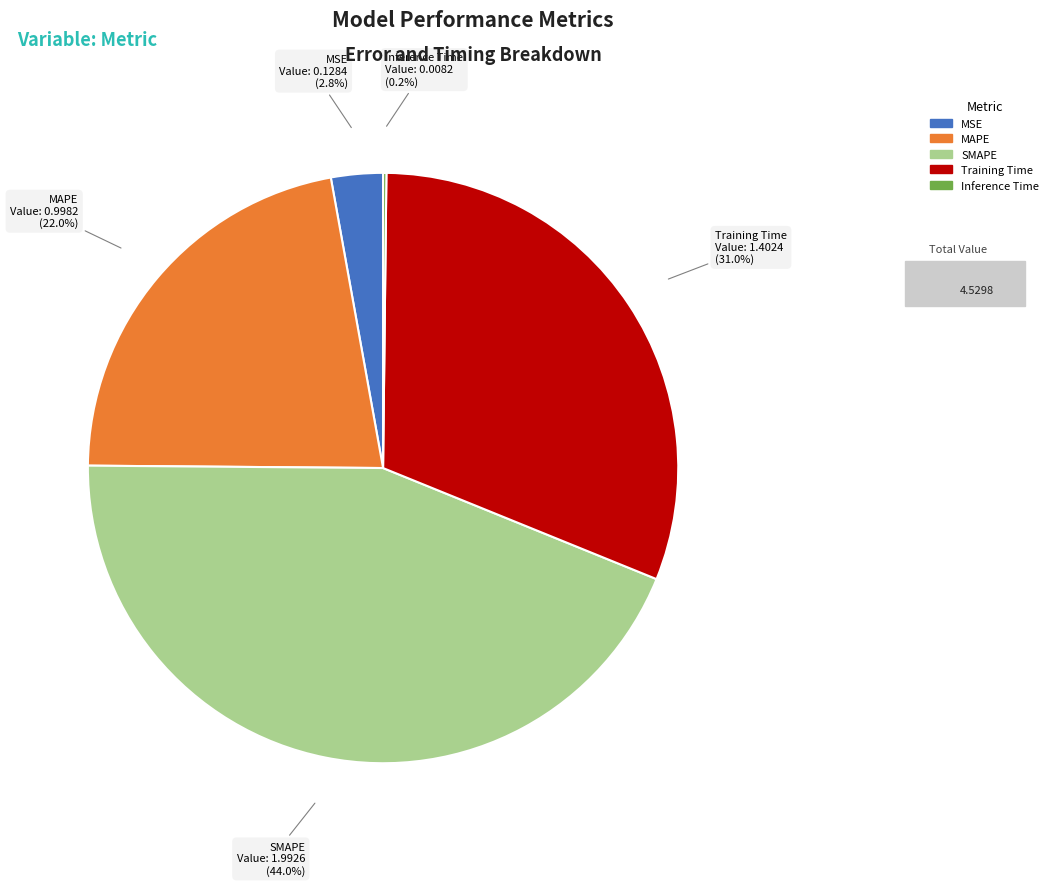

The MAPE slice represents 22% of the pie. True or false?

True